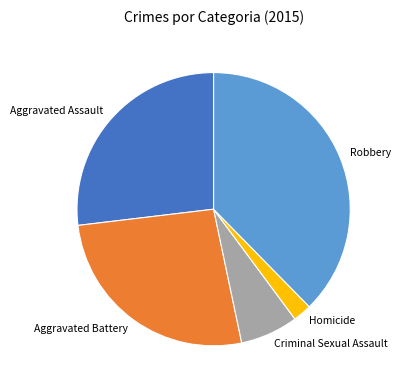

Do Homicide and Aggravated Battery together represent more than half of the pie?

No